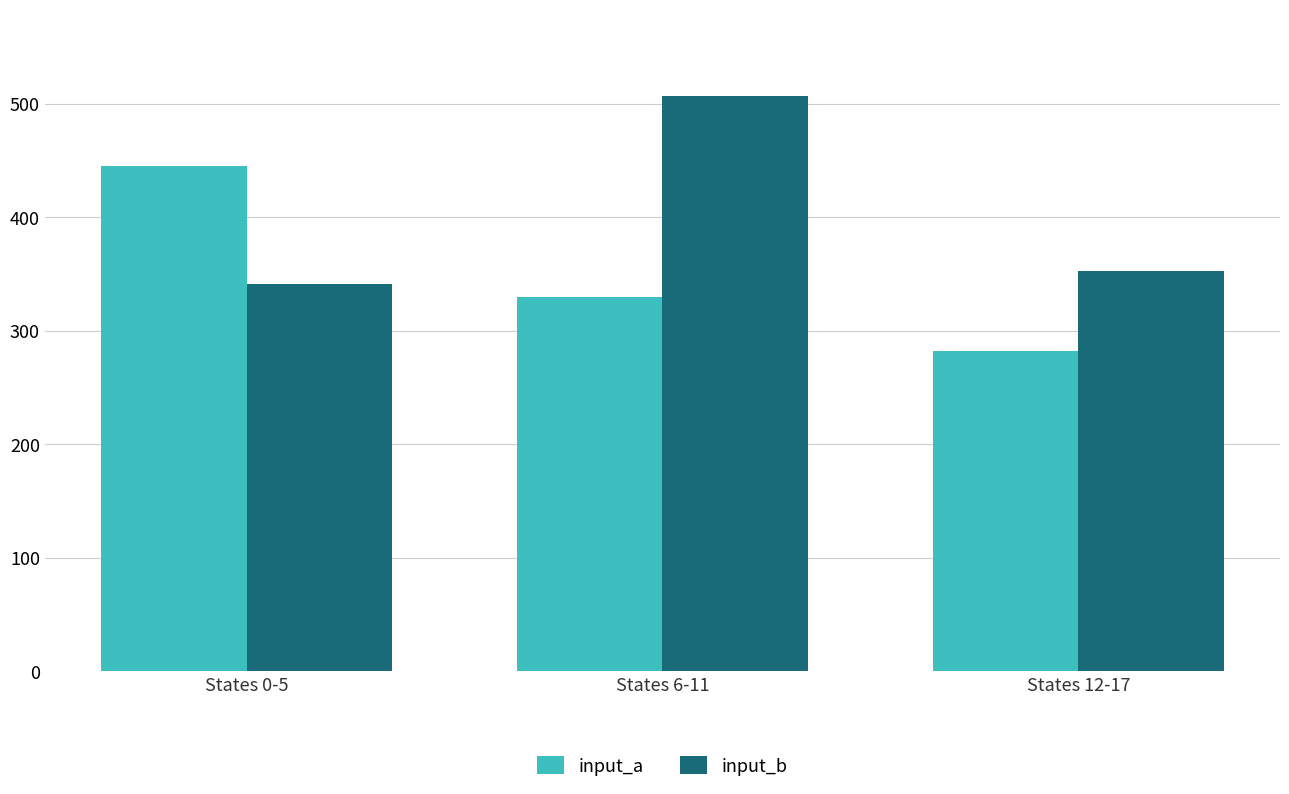

Rank the series by their average value, from lowest to highest.

input_a, input_b